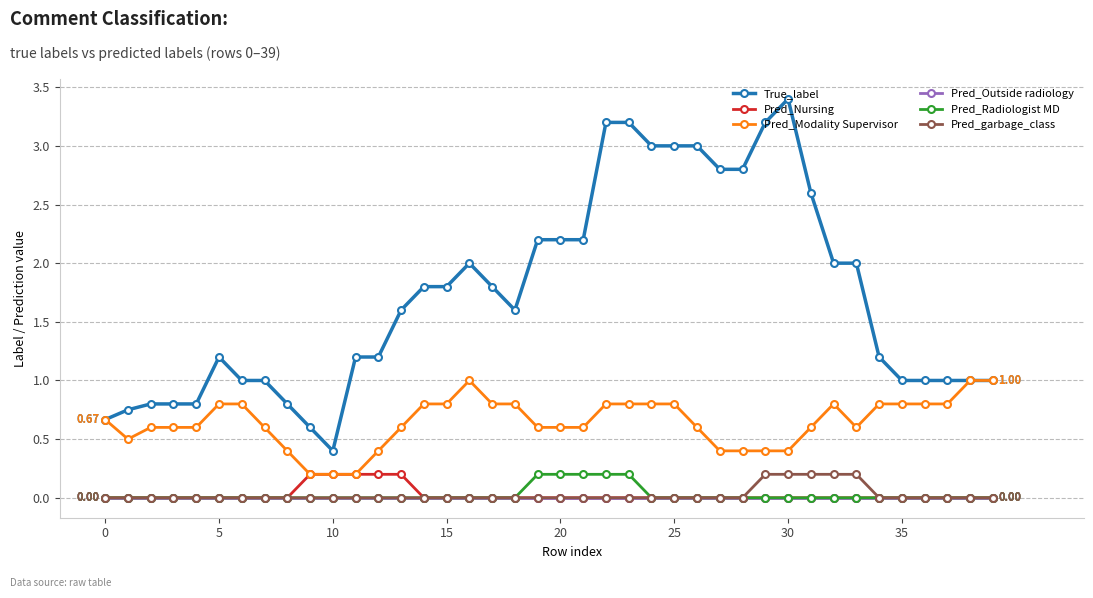

True or false: Pred_Modality Supervisor and Pred_Outside radiology cross at least once.

False